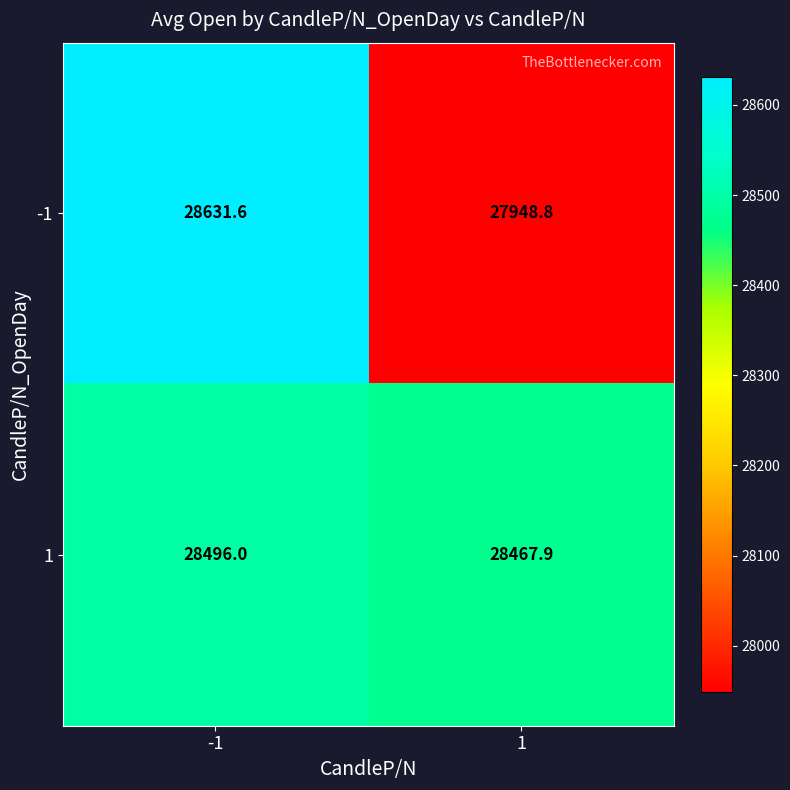

What is the average value of the -1 series?

28290.2